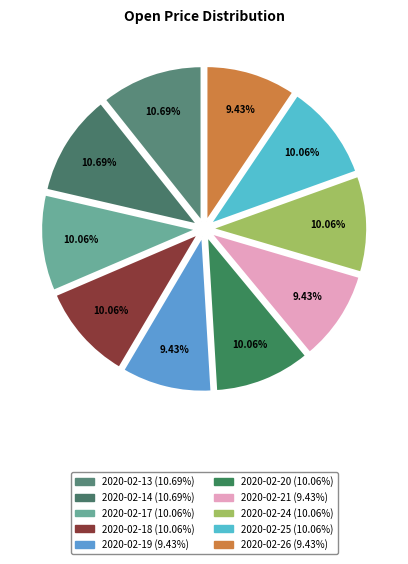

The 2020-02-24 slice represents 10% of the pie. True or false?

True